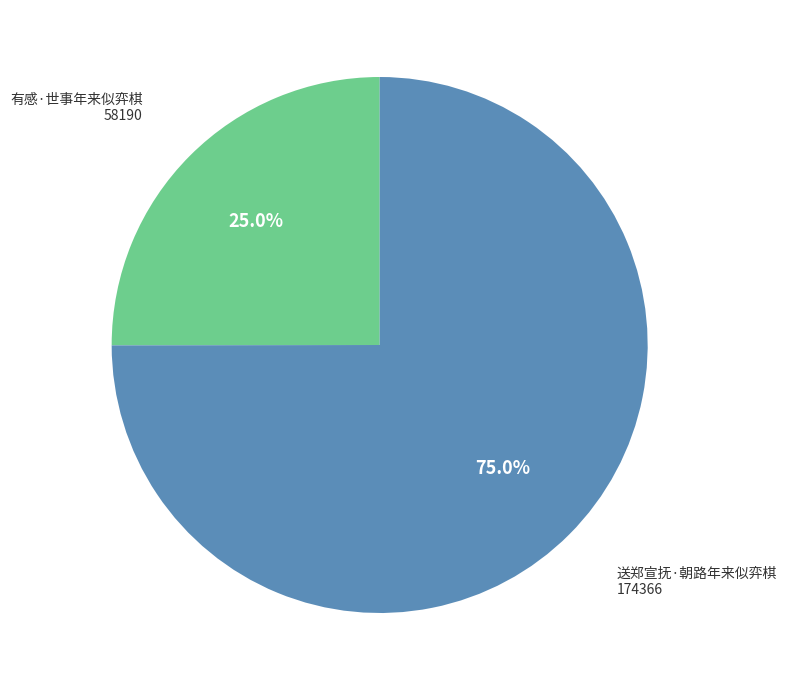

Is there any slice that represents more than half of the pie?

Yes